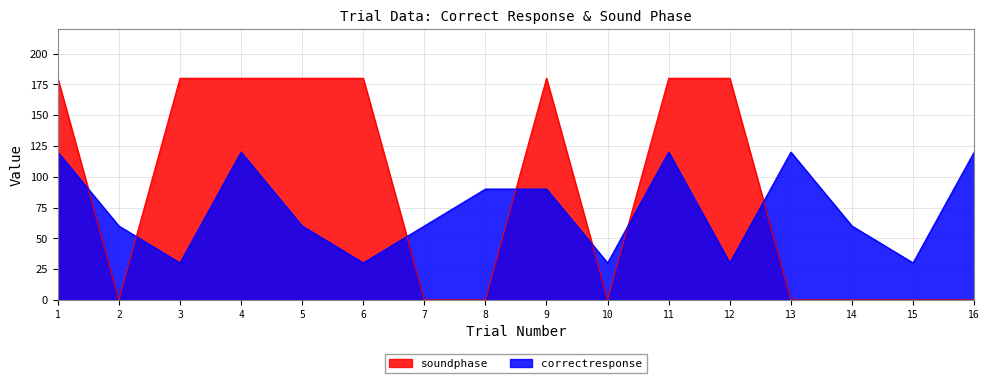

Does the chart display data point markers on the line(s)?

No